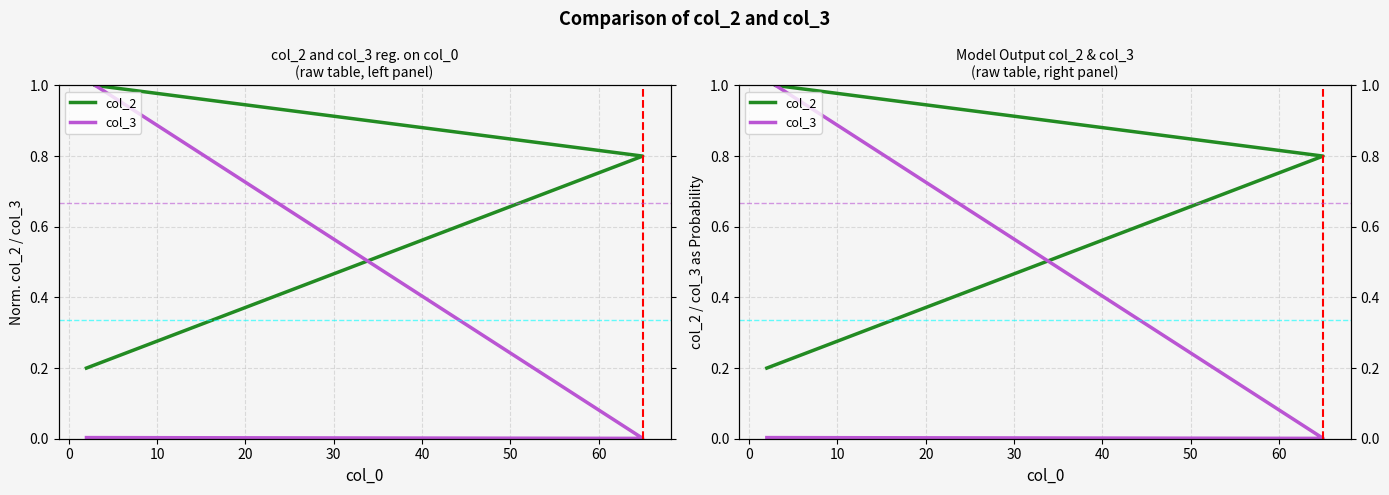

Rank the series by their average value, from highest to lowest.

col_2, col_3